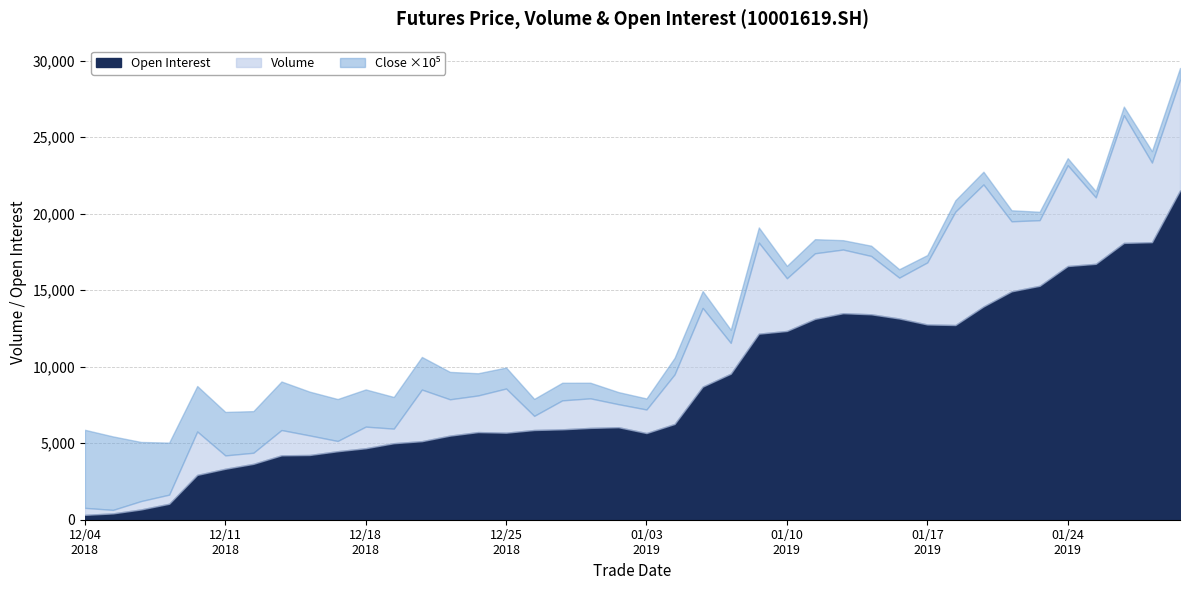

At which label does oi reach its minimum?

20181204